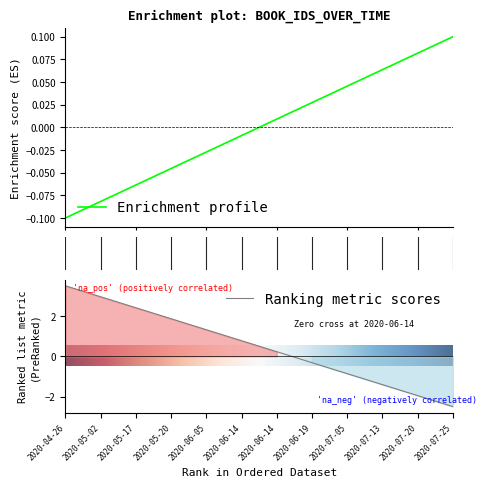

Which has a higher value, 0 or 8?

8